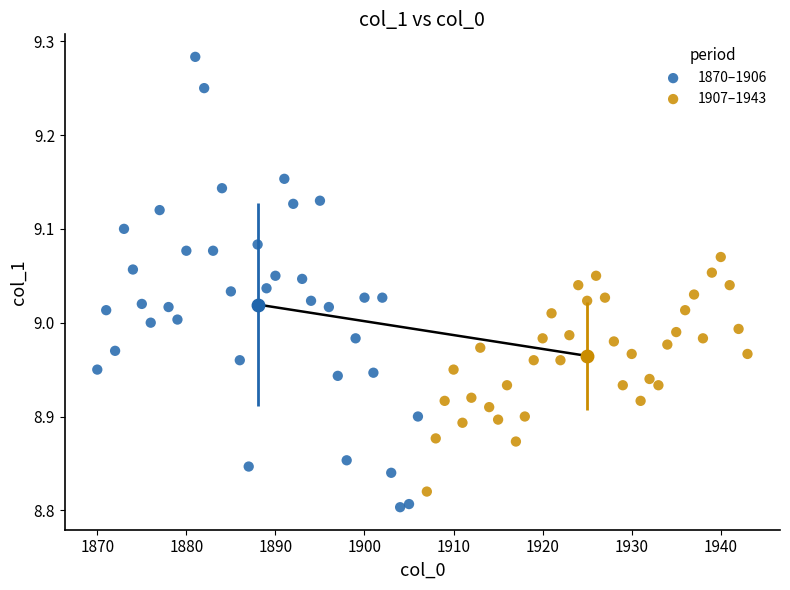

Which series contains the highest Y value?

1870–1906